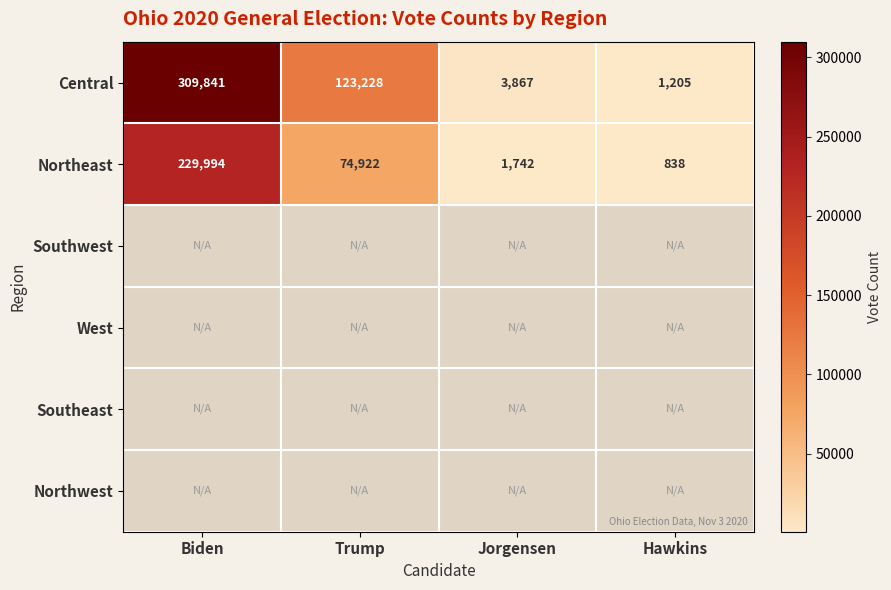

Which label corresponds to the smallest value in the chart?

Hawkins